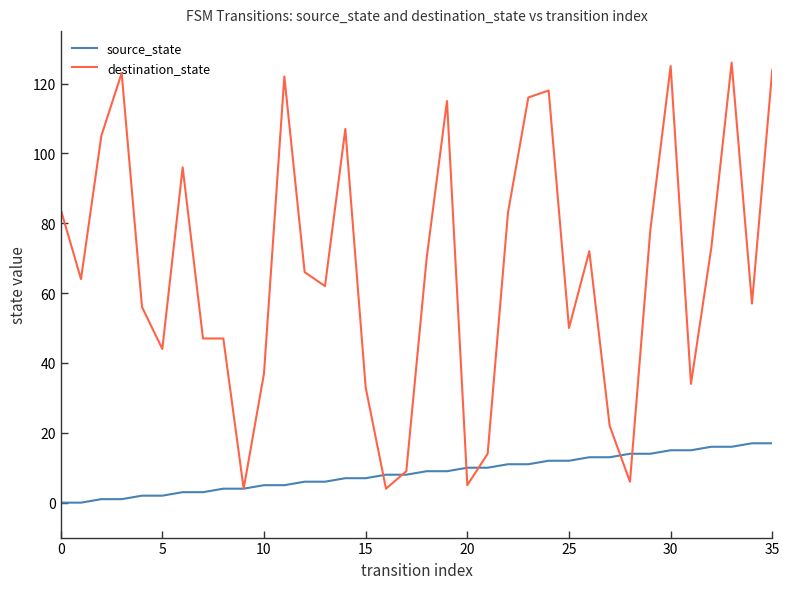

Does the chart have visible grid lines?

No